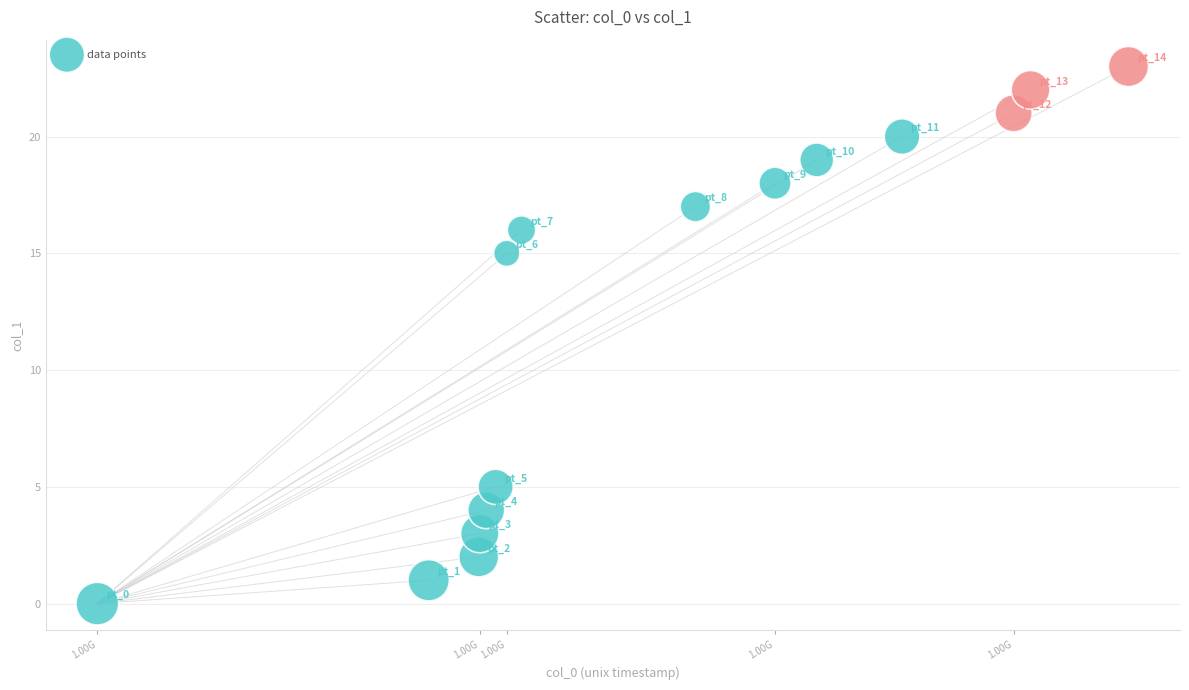

What is the range of Y values (max minus min)?

23